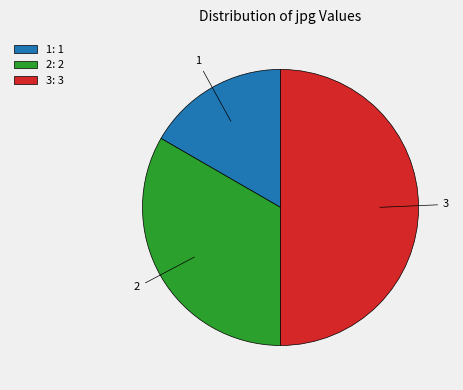

How many segments does this pie chart have?

3